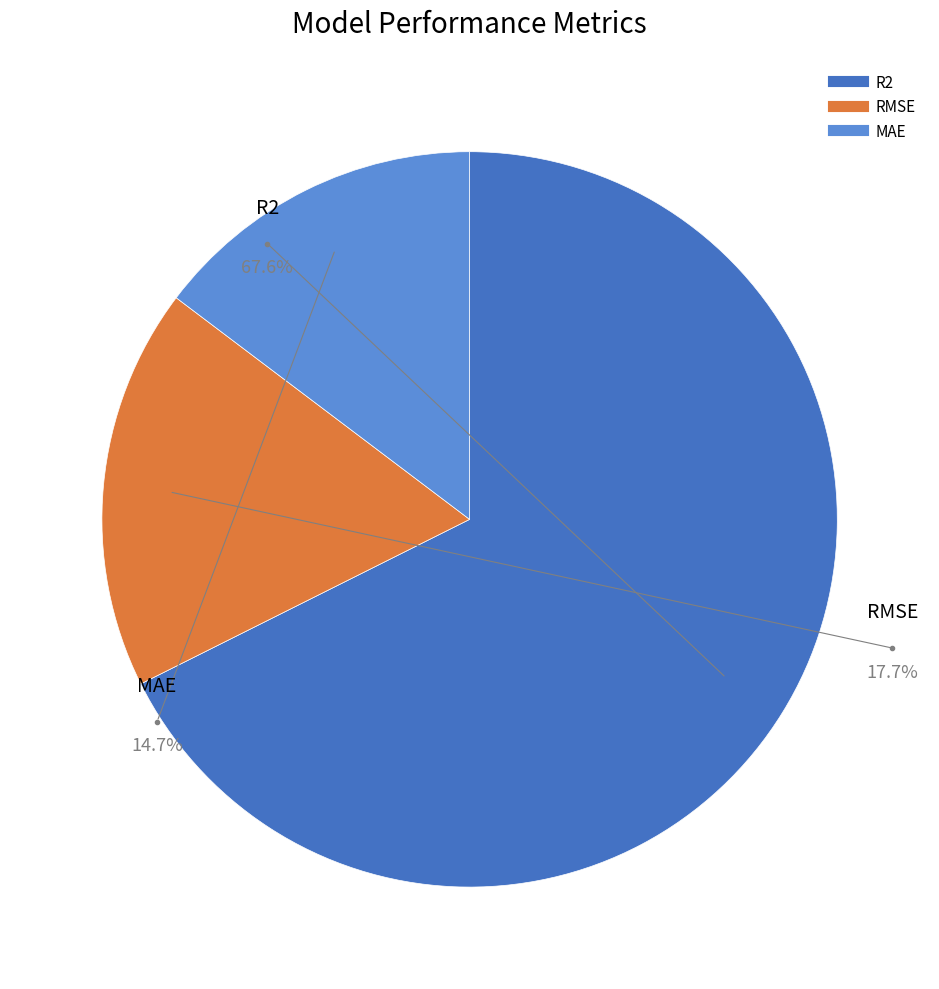

The R2 slice represents 68% of the pie. True or false?

True